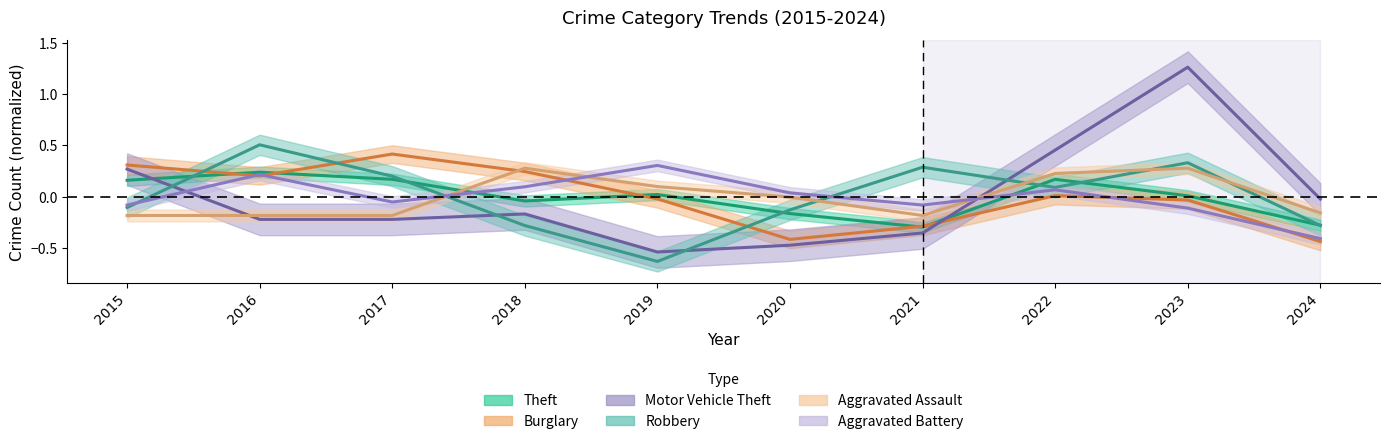

Which category has the lowest value in the Motor Vehicle Theft series?

2019